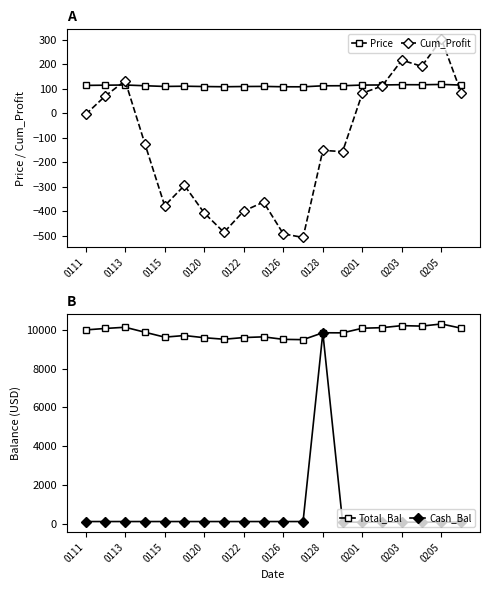

Where is the first local minimum for Cum_Profit?

0115